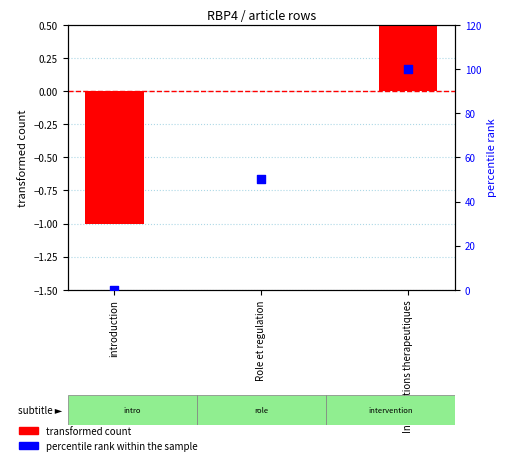

What are all the series names shown in the legend?

transformed count, percentile rank within the sample